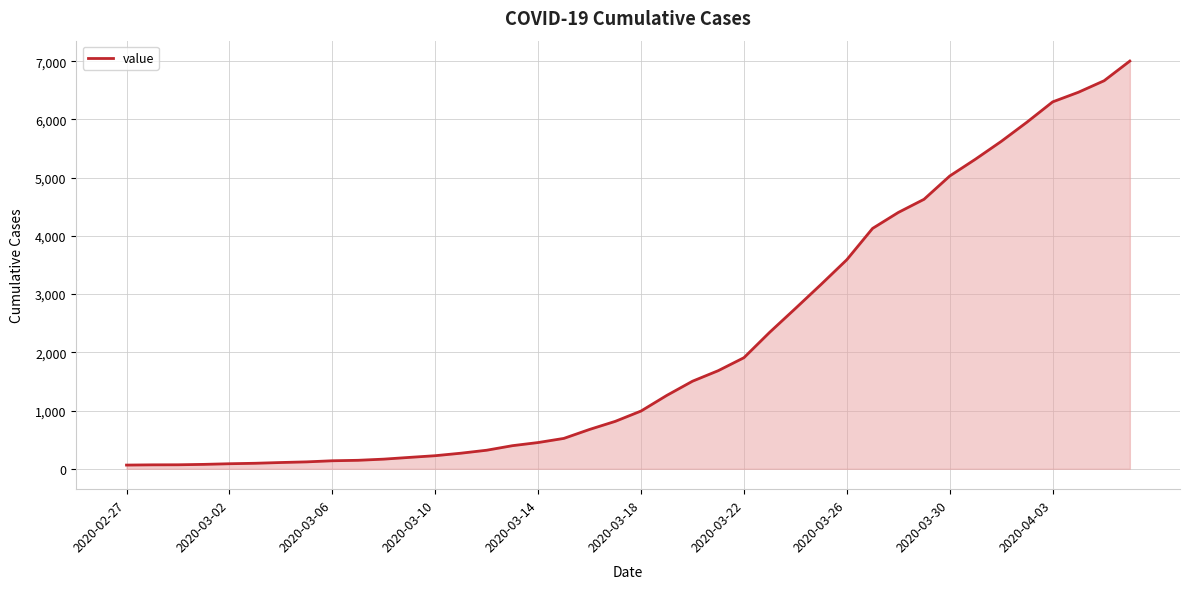

What is the greatest value displayed?

7002